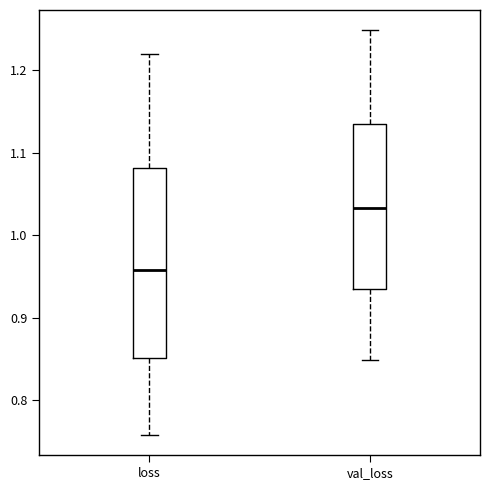

Which box's median line is the lowest?

loss